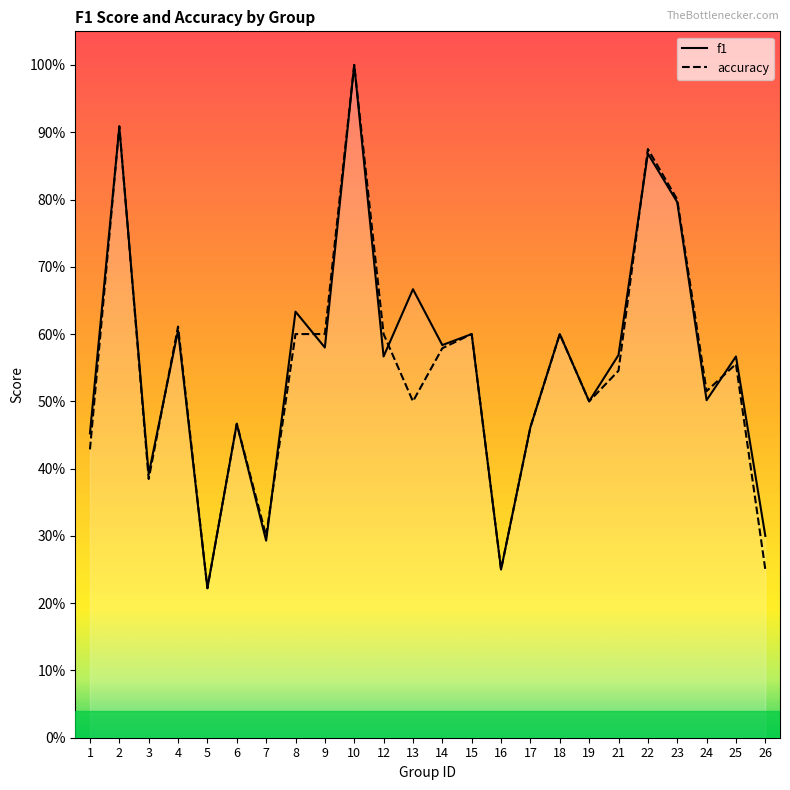

What are all the series names shown in the legend?

f1, accuracy